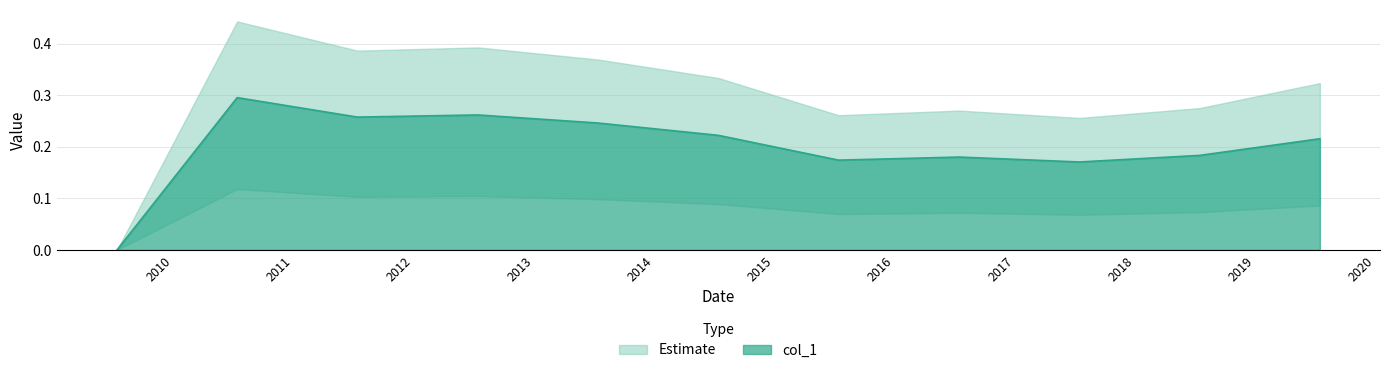

What position from the right is 2013-07-15?

7